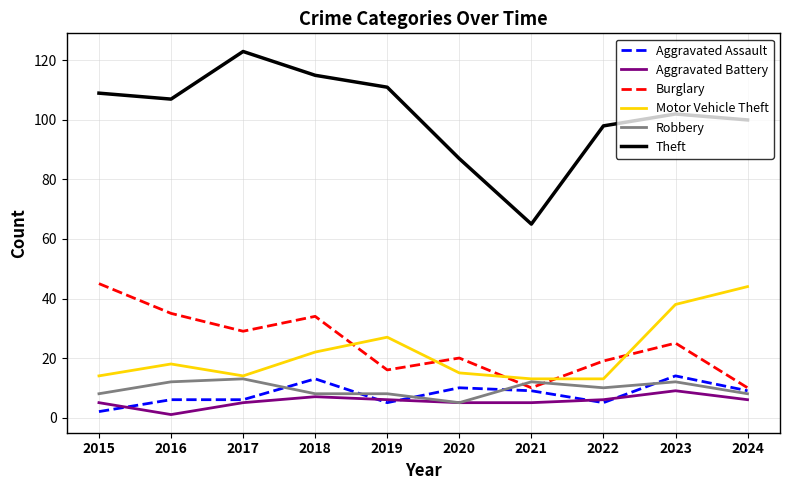

Does the chart display data point markers on the line(s)?

No